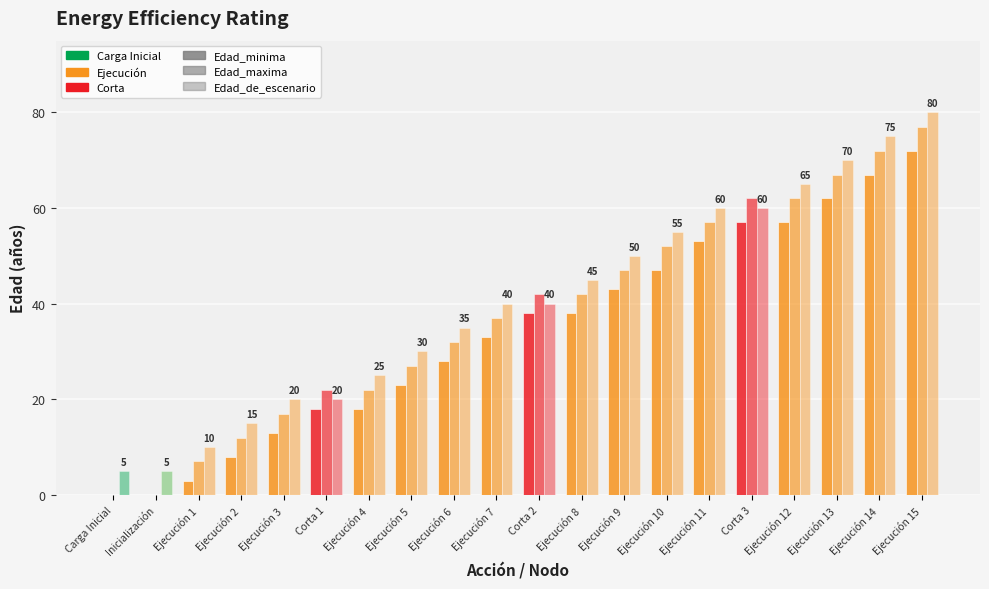

What is the label of the 6th bar from the left?

Corta 1